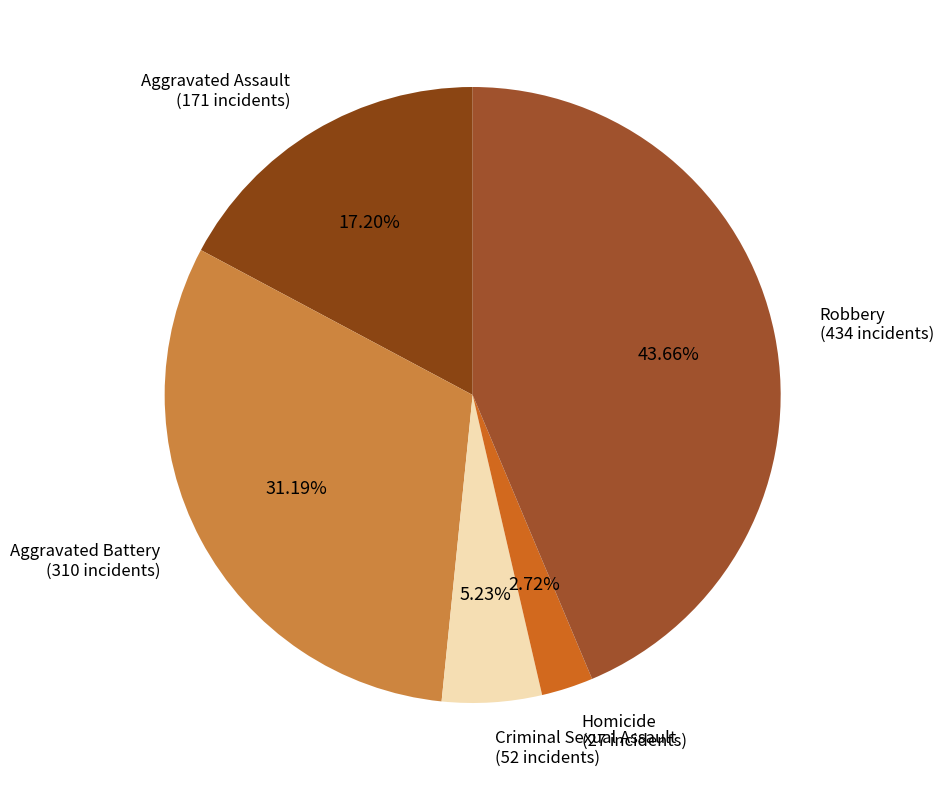

To the nearest percent, what is the difference between the largest and smallest slice percentages?

41%